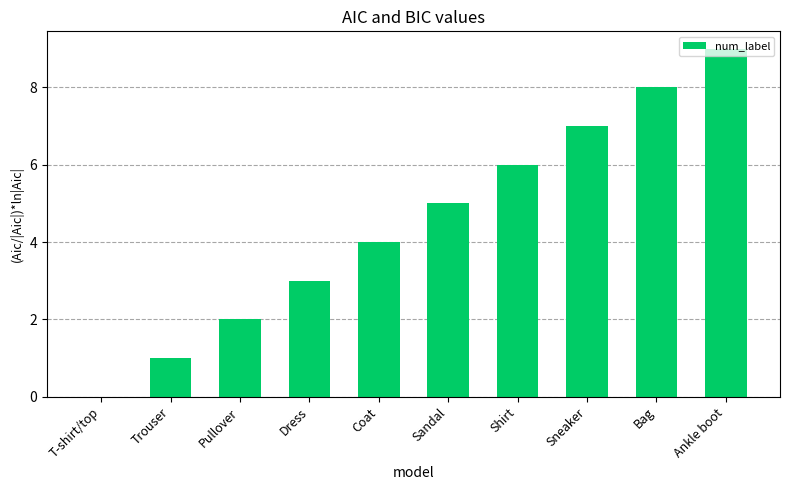

What is the greatest value displayed?

9